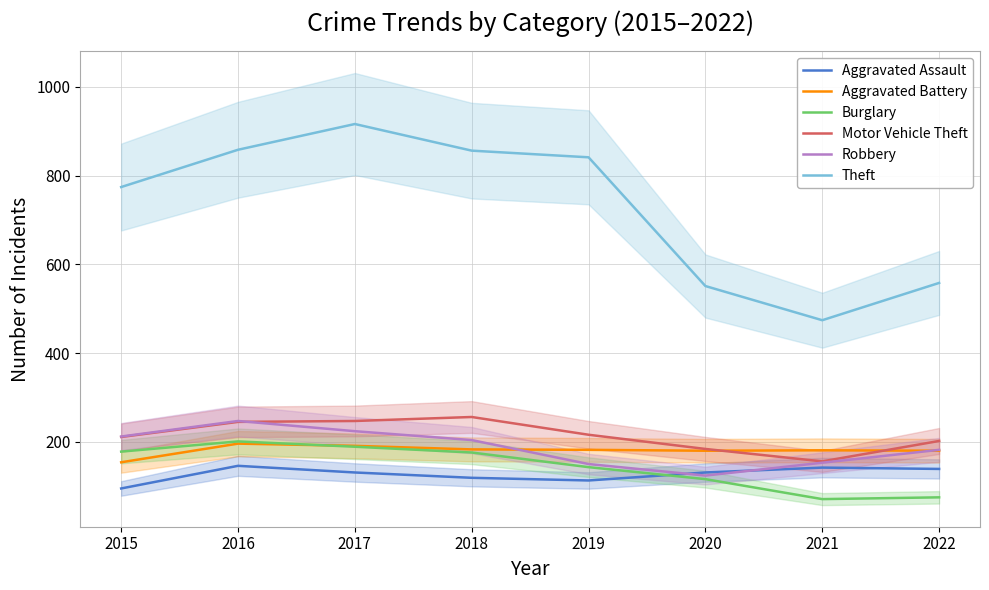

Reading left to right, list all the values displayed in this chart.

Aggravated Assault: 95	146	131	119	113	131	142	139
Aggravated Battery: 154	196	191	183	182	180	181	180
Burglary: 178	201	189	176	143	116	71	75
Motor Vehicle Theft: 211	245	247	256	216	184	156	202
Robbery: 212	247	224	204	150	124	153	182
Theft: 774	858	916	856	841	551	474	558